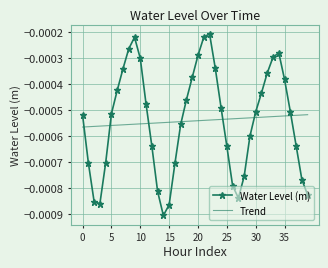

Count the number of data series in this chart.

2